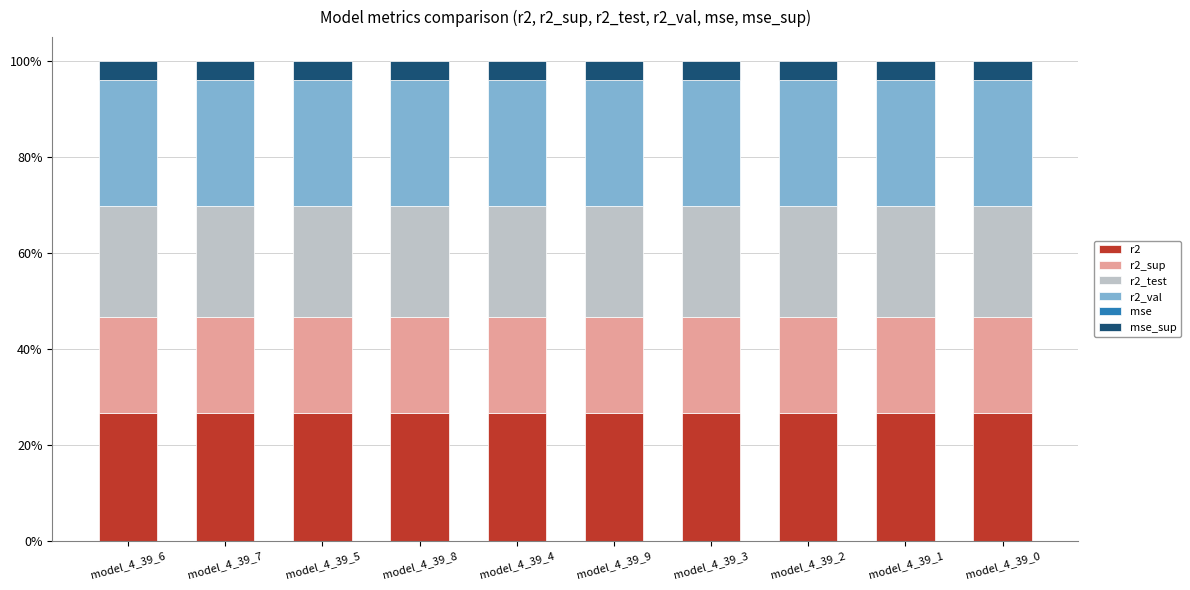

What is the sum of all r2 values?

265.9